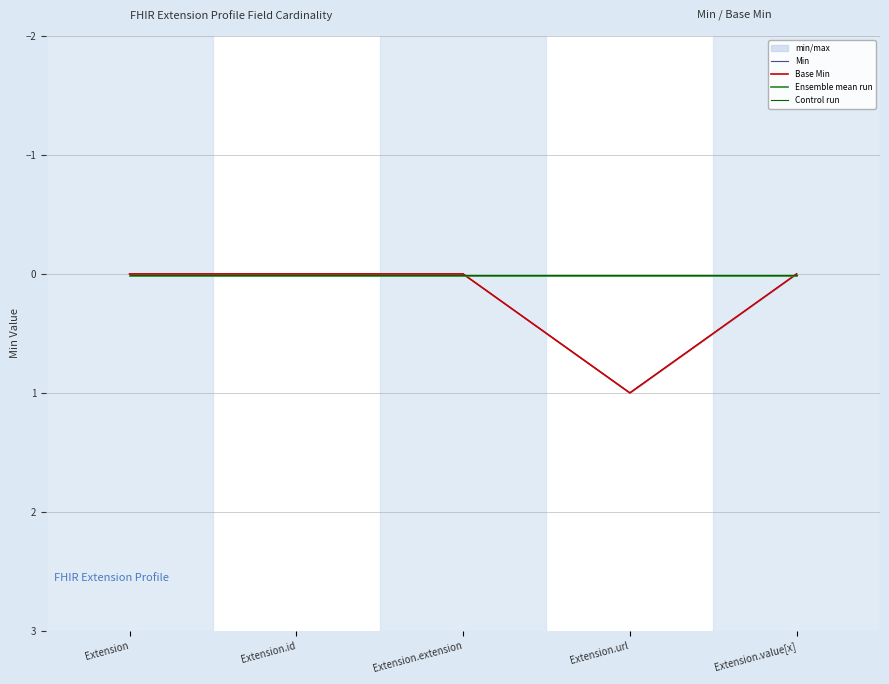

Is this an area chart (filled region under the line)?

No